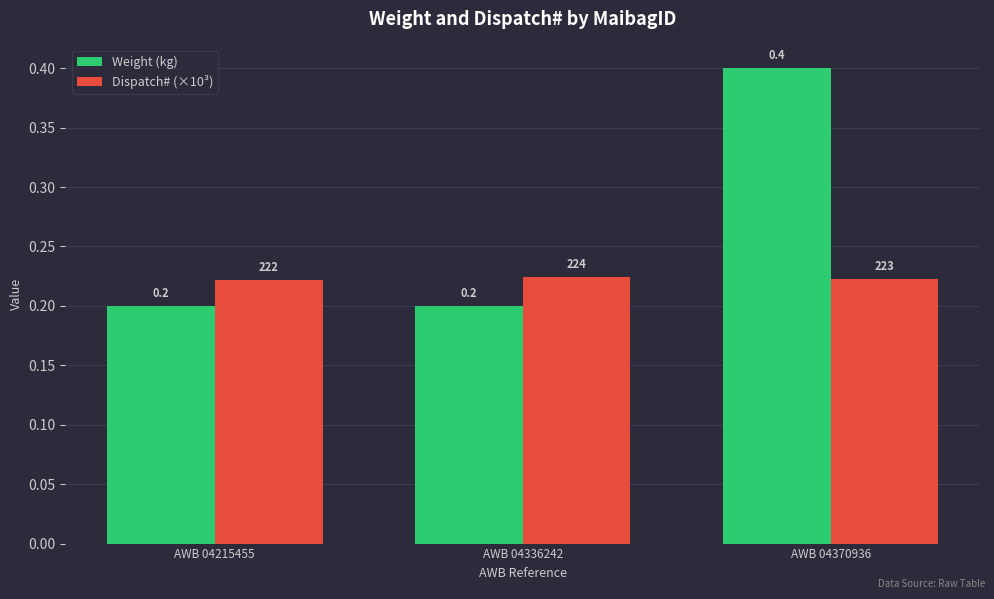

Reading left to right, extract all data points from this chart.

Weight (kg): AWB 04215455=0.2	AWB 04336242=0.2	AWB 04370936=0.4
Dispatch# (×10³): AWB 04215455=0.2	AWB 04336242=0.2	AWB 04370936=0.2